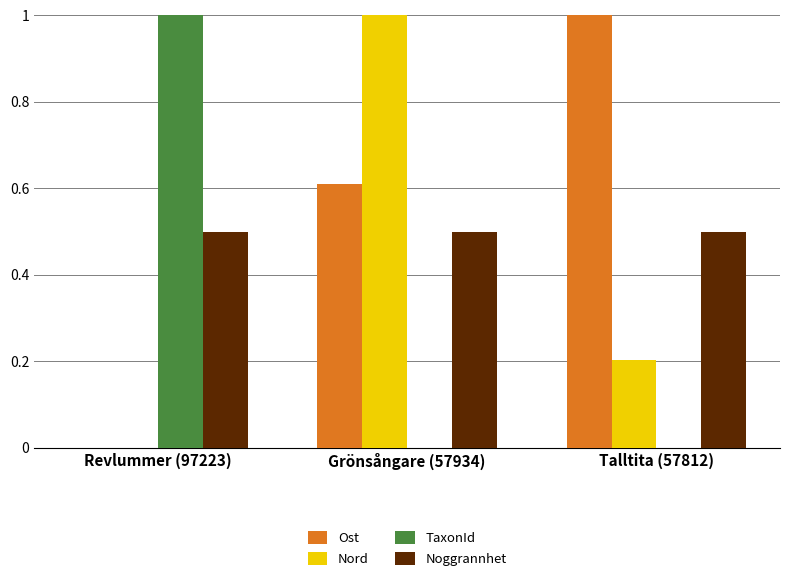

What is the maximum value shown in the chart?

1.0